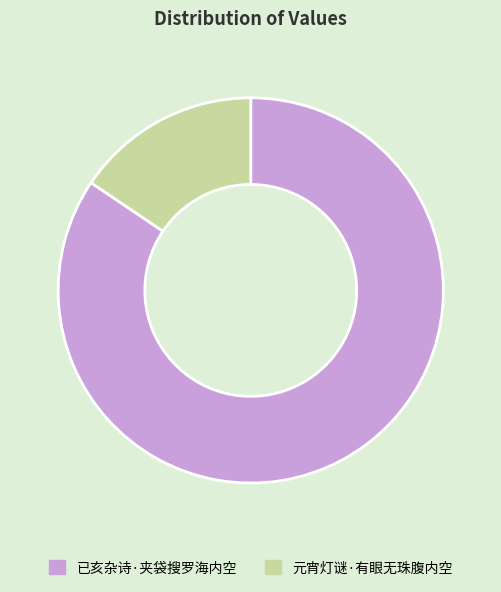

What is the ratio of the value at 已亥杂诗·夹袋搜罗海内空 to the value at 元宵灯谜·有眼无珠腹内空?

5.4